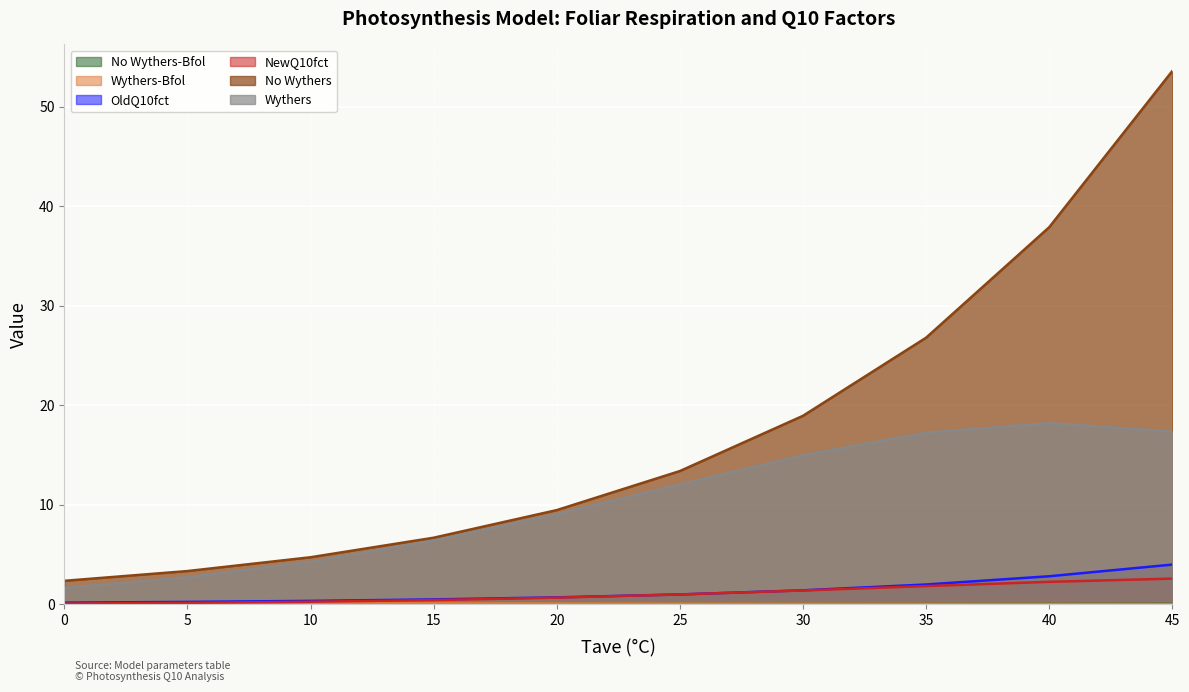

What is the value of the No Wythers point at the 2nd from the left?

3.4